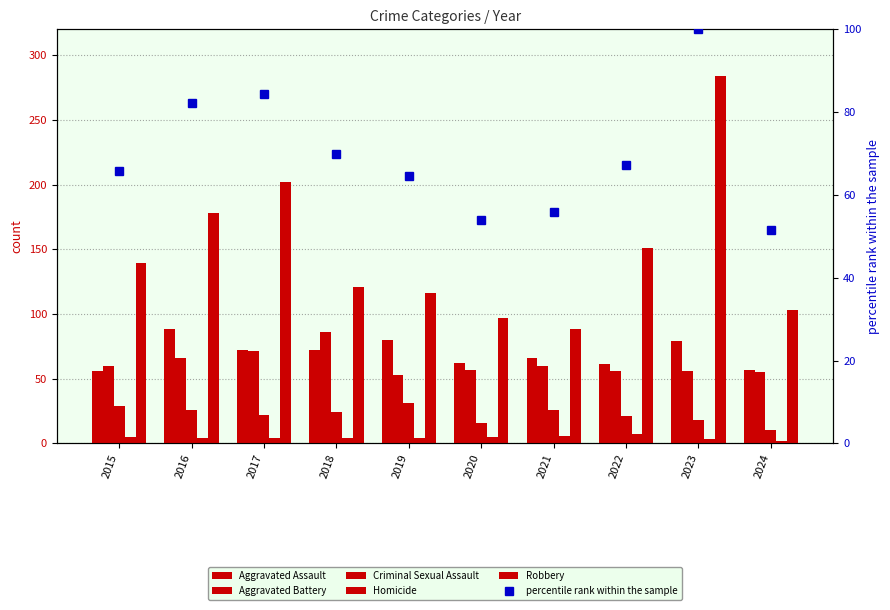

What is the maximum value shown in the chart?

284.0